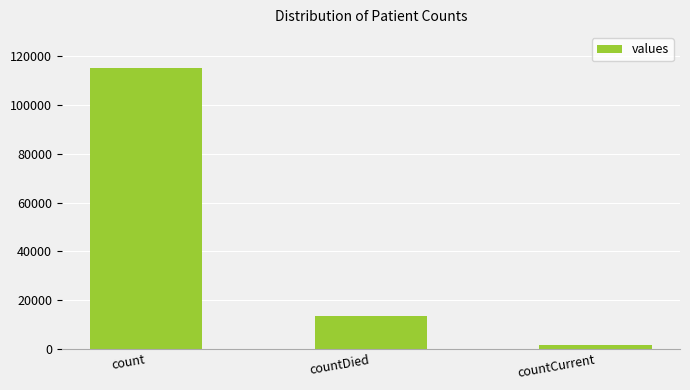

The value at countDied is 13343. True or false?

True